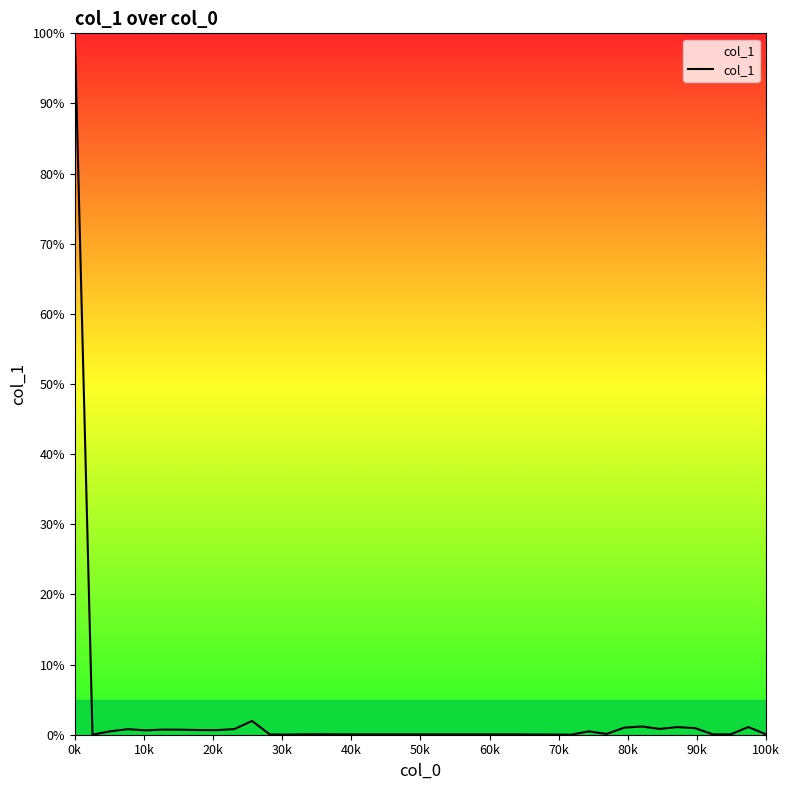

What is the maximum value shown in the chart?

100.0